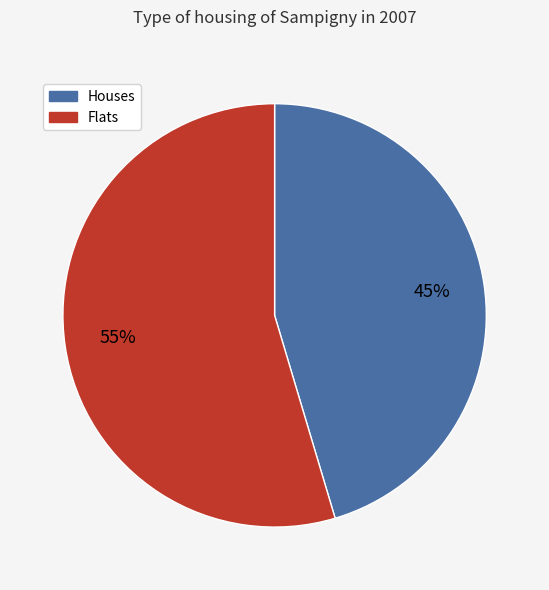

To the nearest percent, what is the average slice percentage?

50%